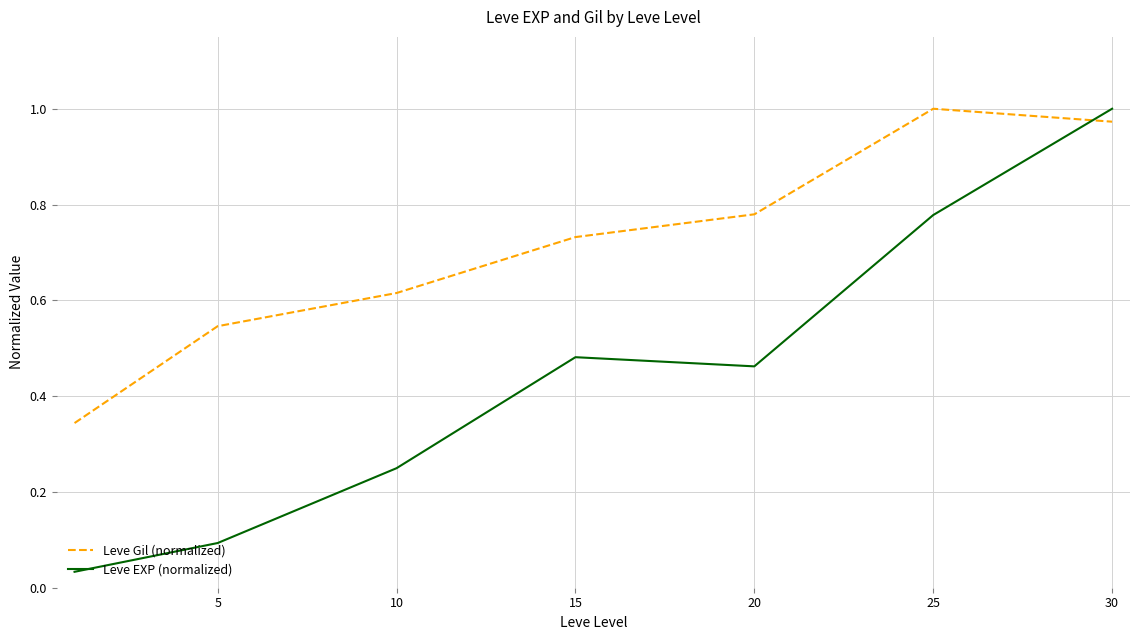

True or false: Leve Gil (normalized) and Leve EXP (normalized) cross at least once.

True